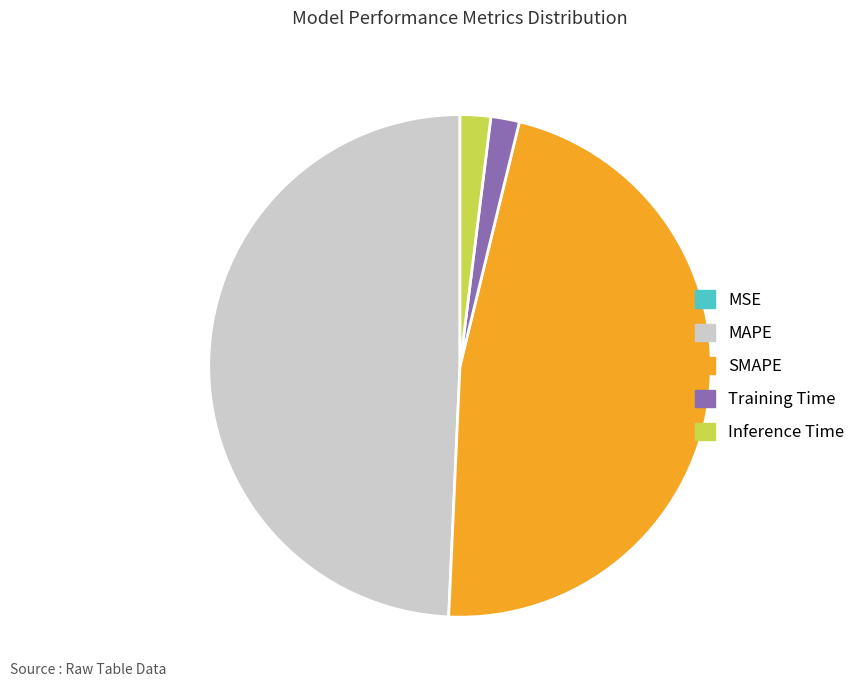

Is the sum of MAPE and Inference Time greater than half?

Yes